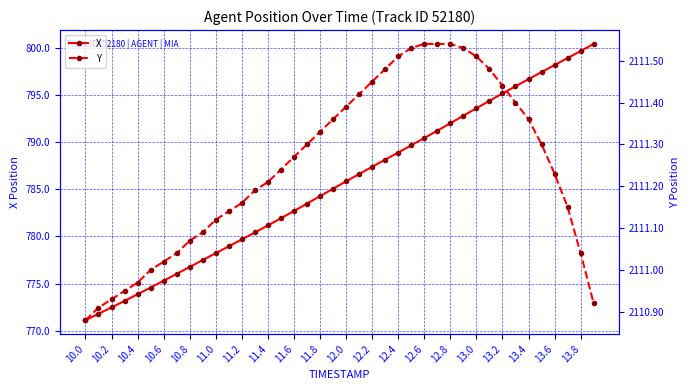

True or false: X has a value of 778.2 at 11.0.

True